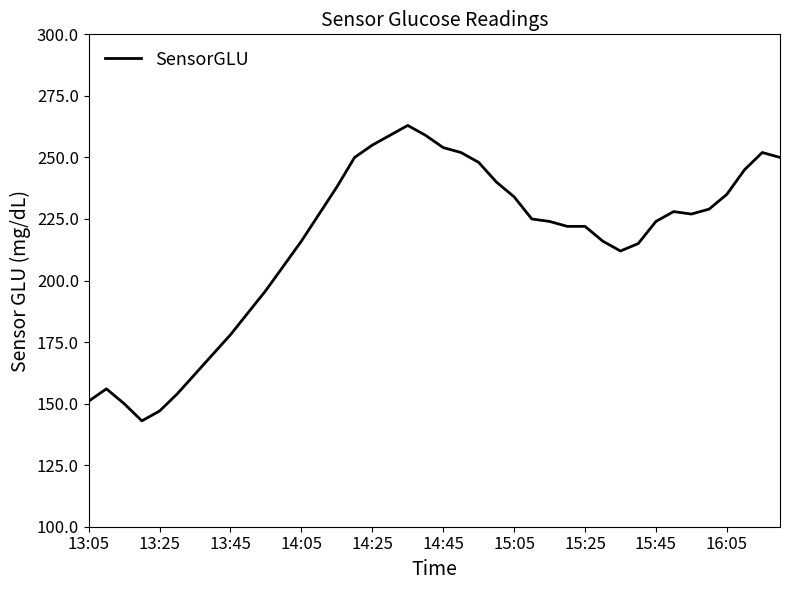

What is the difference between the maximum and minimum values?

120